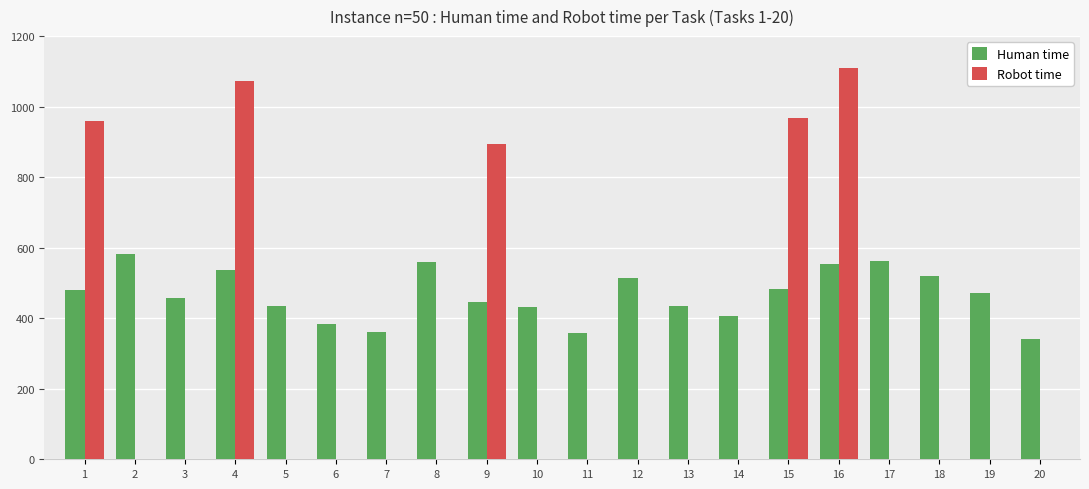

Between 2 and 7, which series saw the biggest shift?

Human time